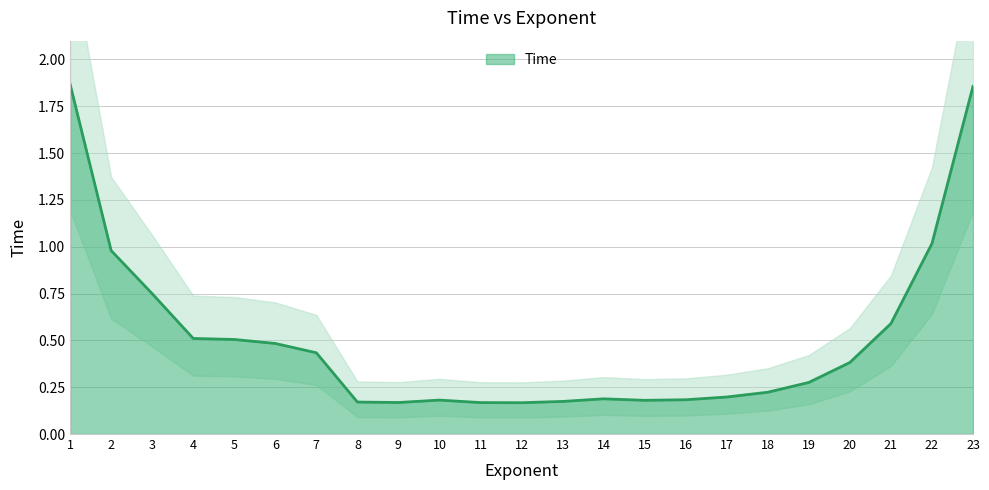

What is the approximate value at 20?

0.4